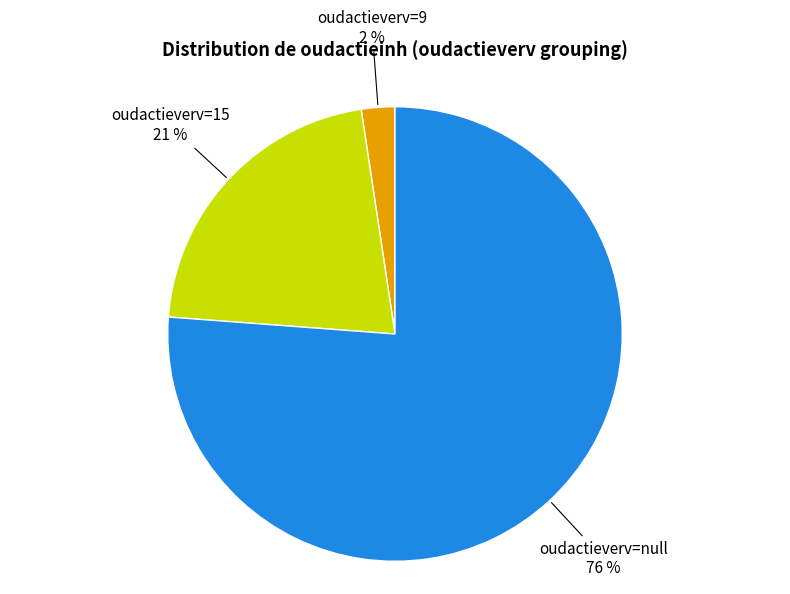

Does any single category account for the majority?

Yes